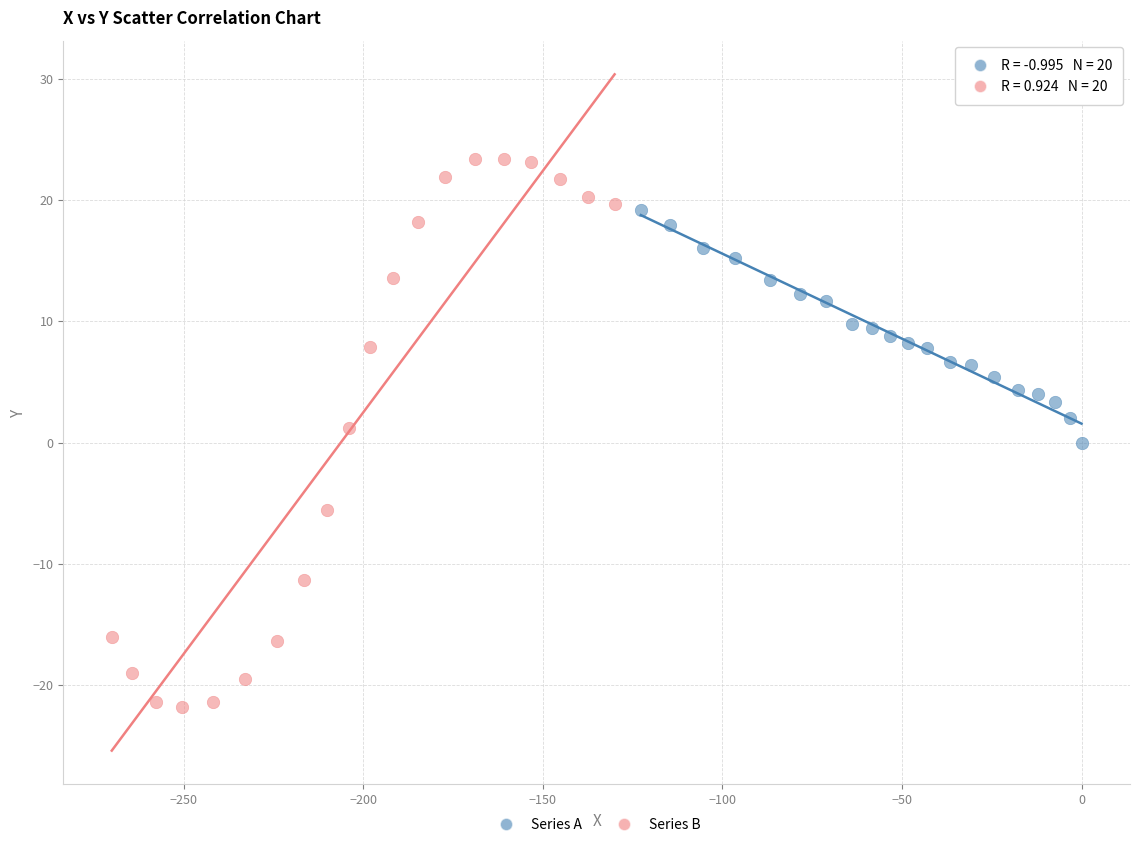

Which series contains the highest Y value?

Series B